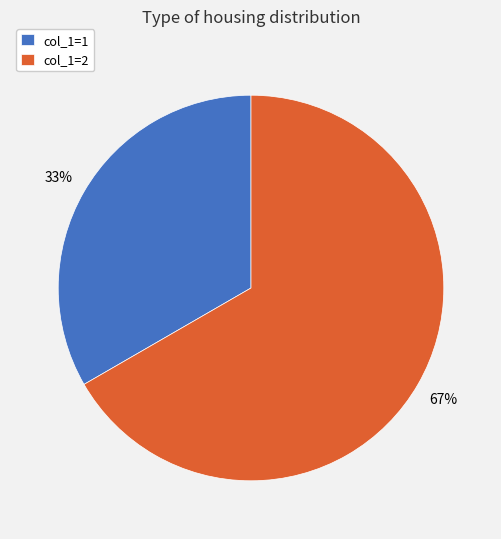

Count the number of slices in the pie.

2